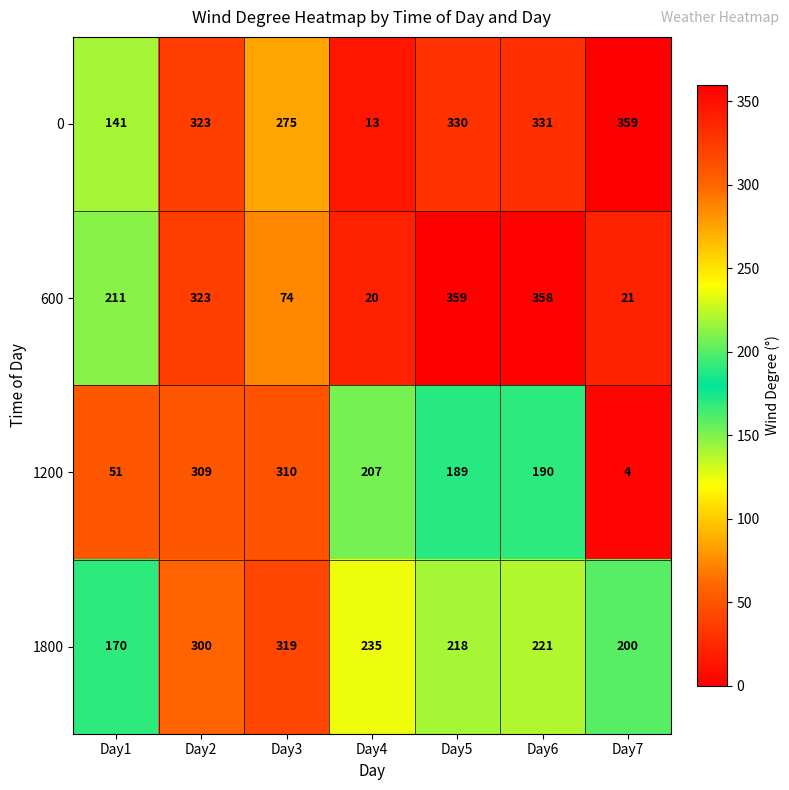

Which series has the largest total across all categories?

0